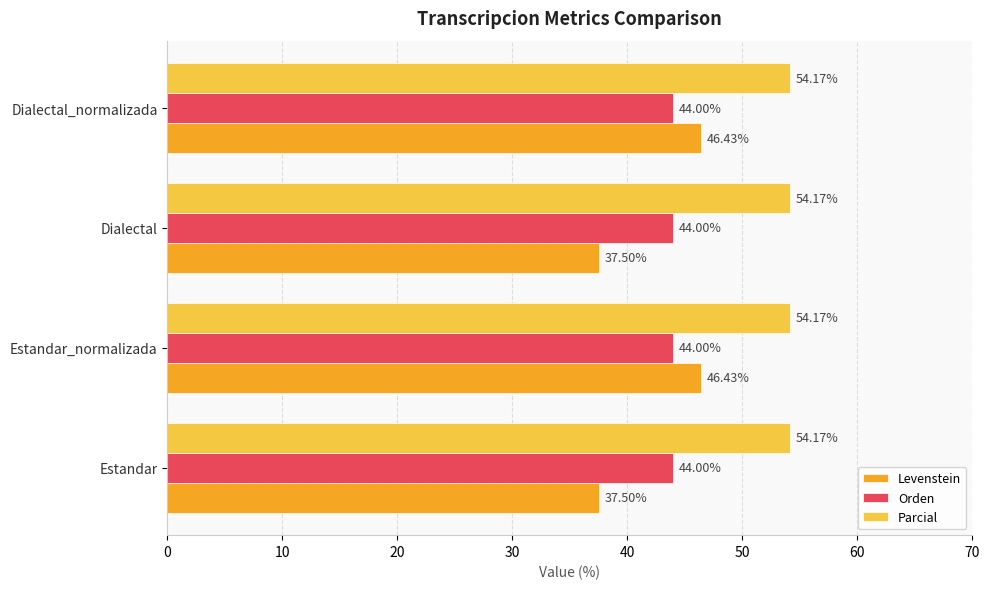

Which series has the widest spread of values?

Levenstein